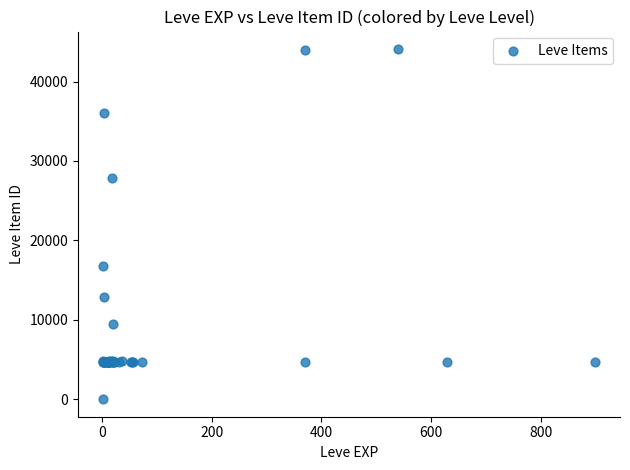

What Y value in the scatter plot is closest to 22050?

16734